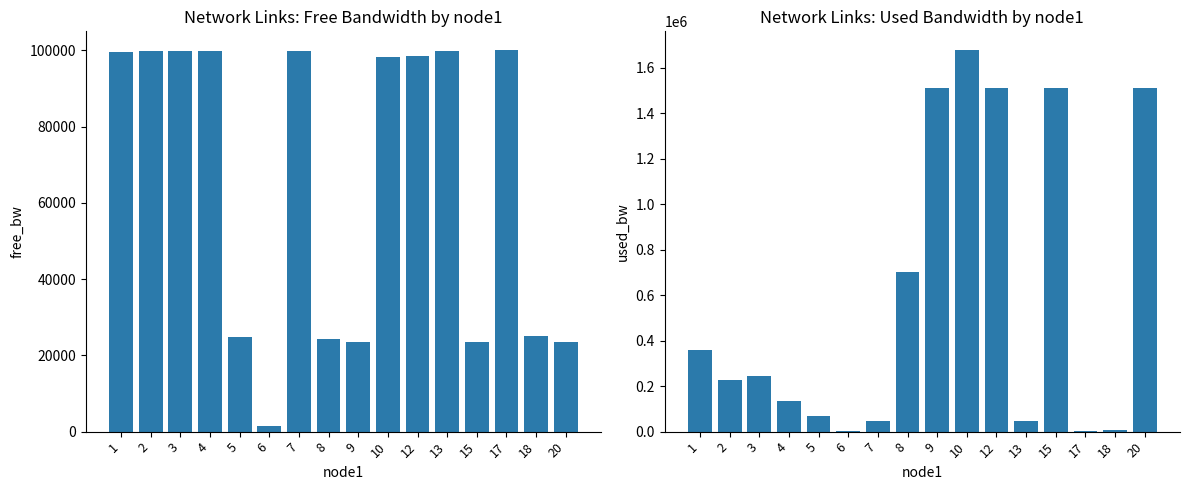

Rank the series at 15 from lowest to highest value.

free_bw, used_bw